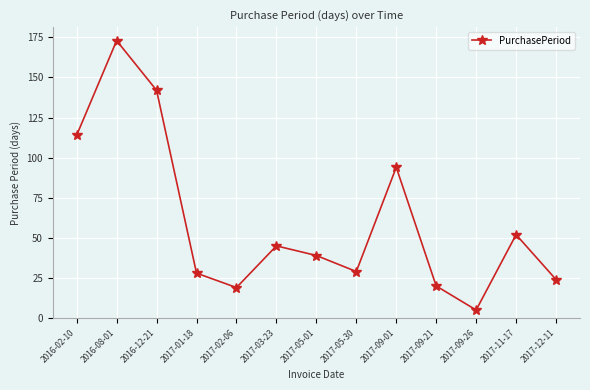

Approximately how many times larger is the value at 2017-09-21 compared to 2017-09-01?

0.2